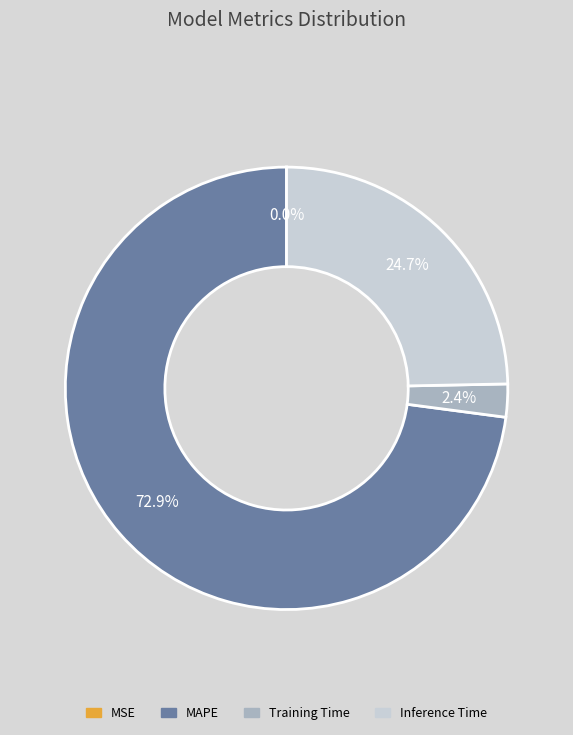

Which slice is the largest?

MAPE